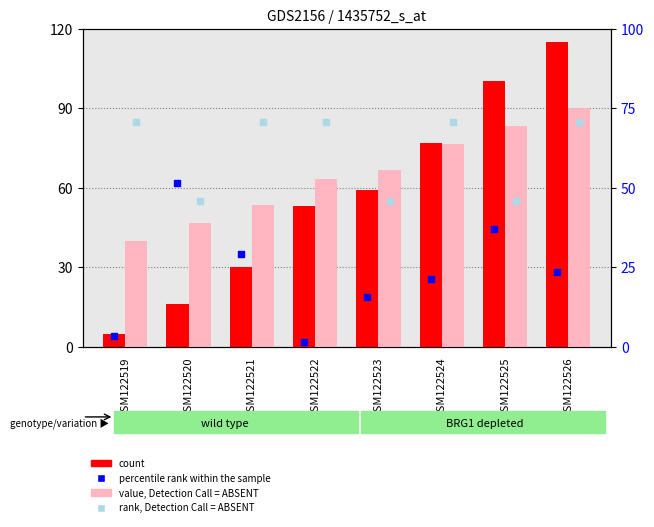

Which series contains the lowest Y value?

percentile rank within the sample